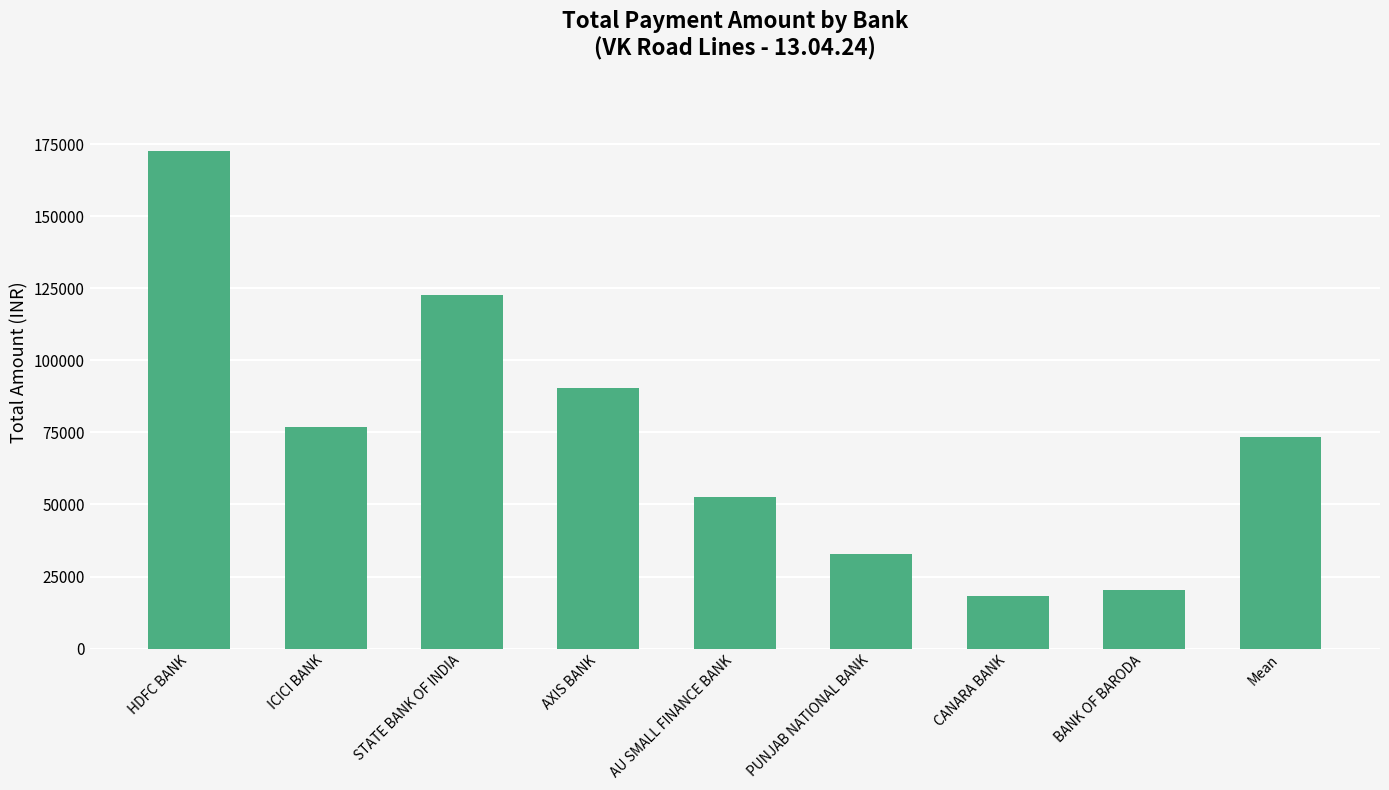

Where is the data nearest to the value 95450?

AXIS BANK